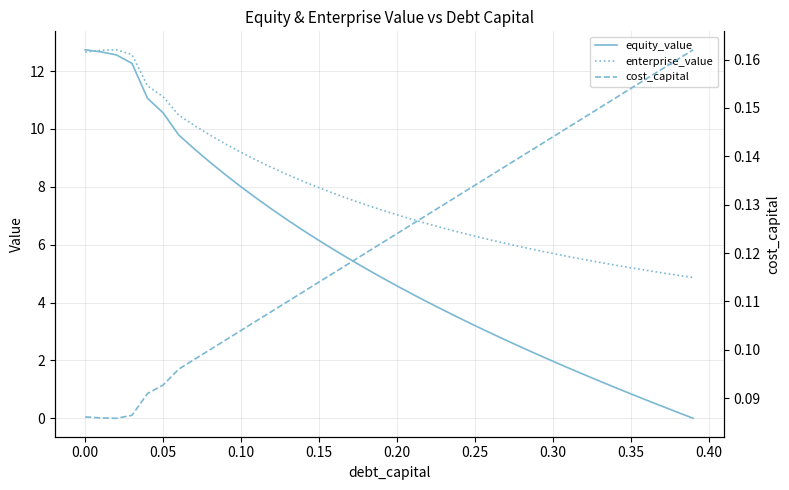

Is it true that enterprise_value equals 12.7 at 0.00?

True